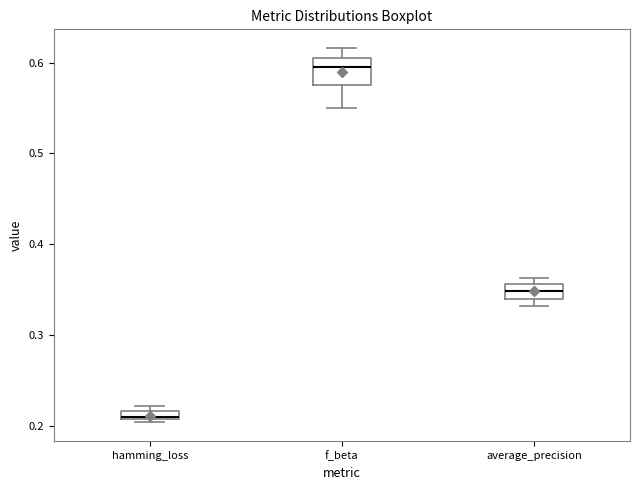

Which box's median line is the lowest?

hamming_loss